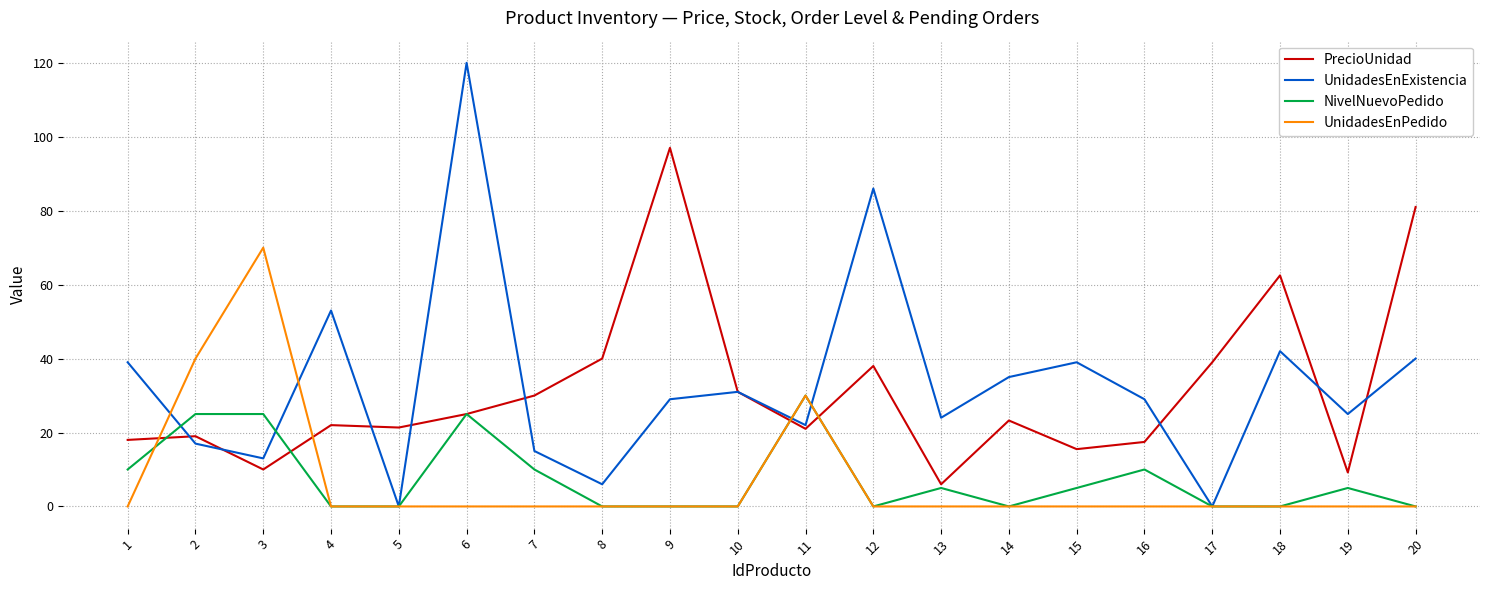

Does the chart have visible grid lines?

Yes